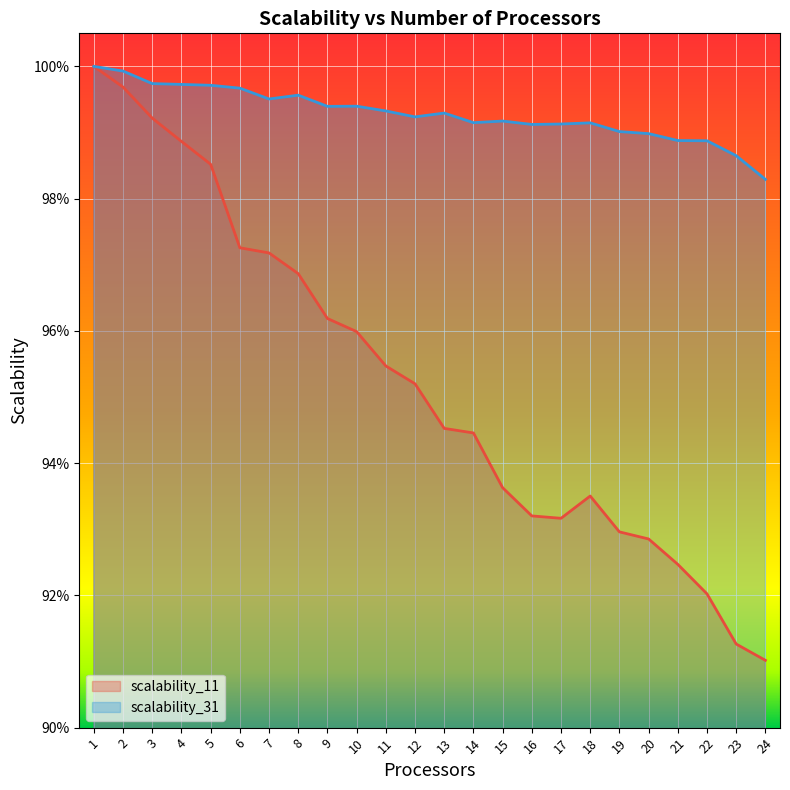

True or false: scalability_11 and scalability_31 intersect in this chart.

False